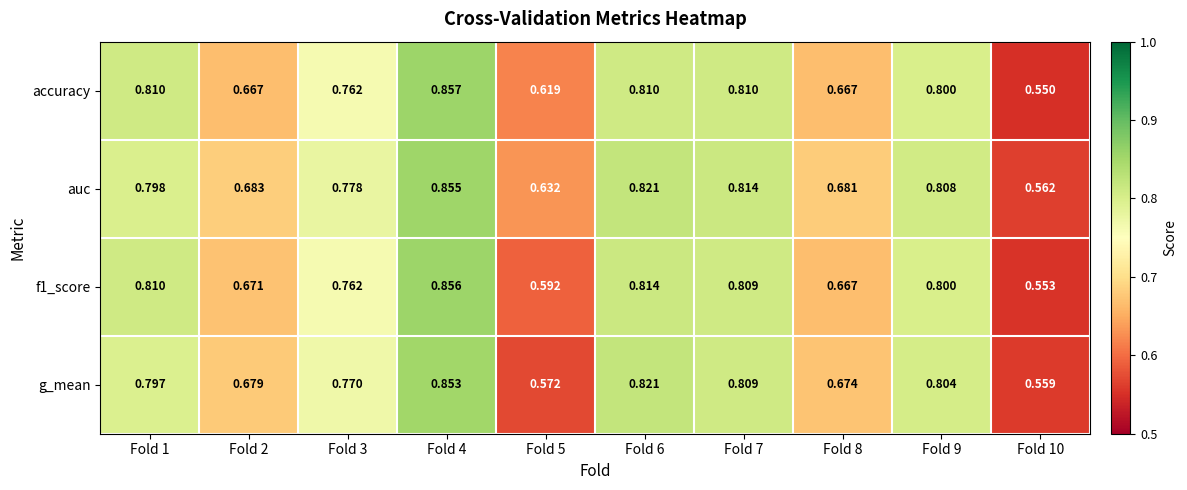

Is the value of f1_score at Fold 7 greater than the value of accuracy at Fold 5?

Yes